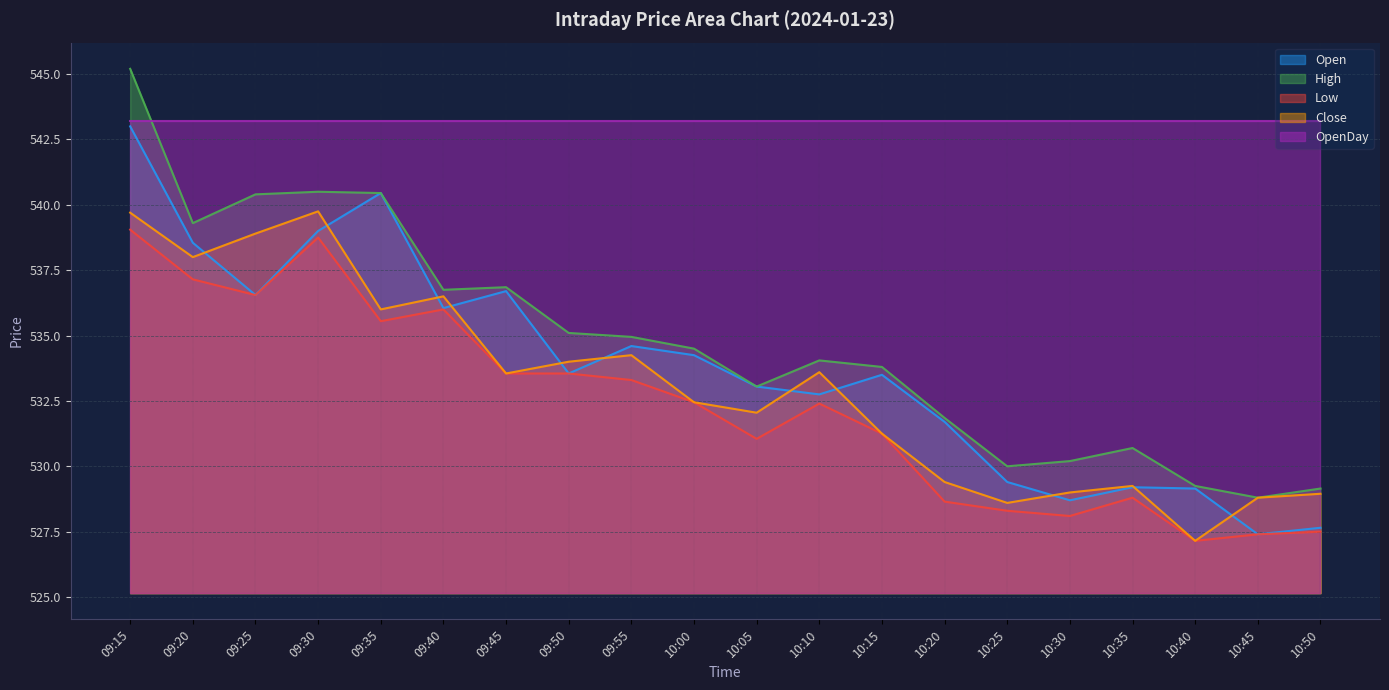

Which series has the largest range (max minus min)?

High